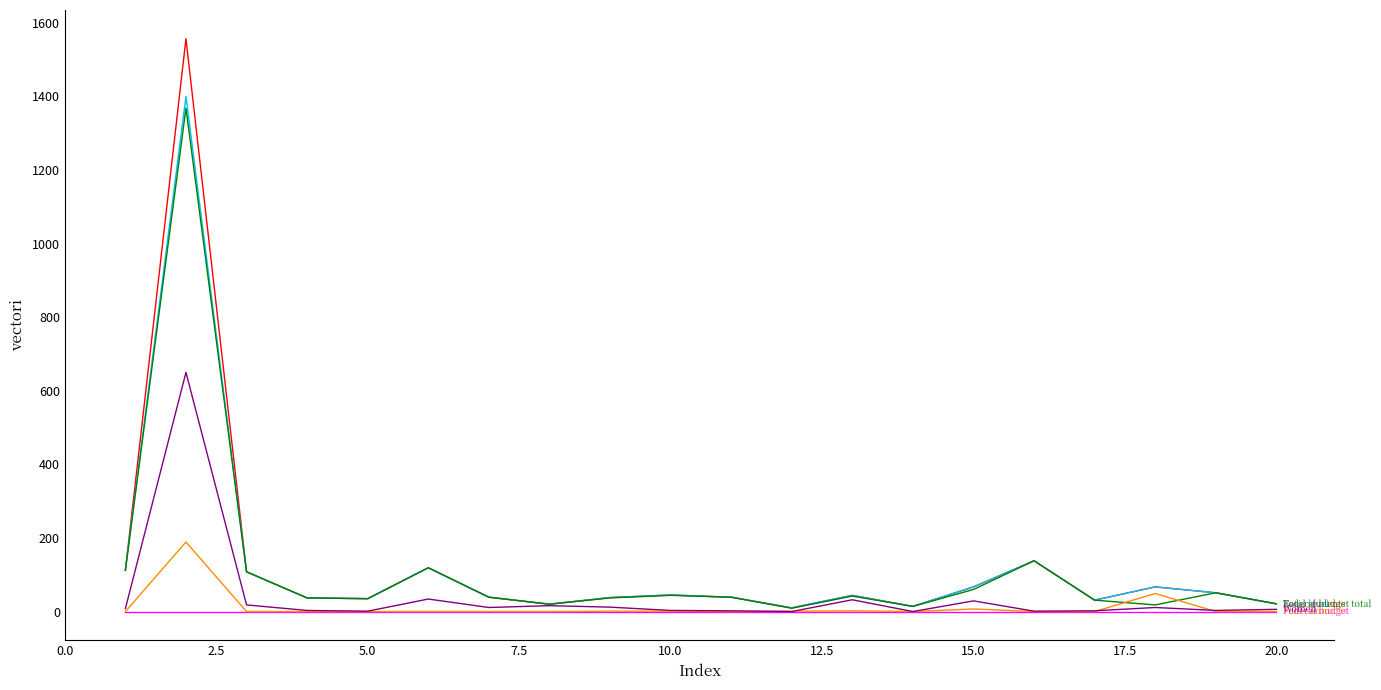

What is the greatest value displayed?

1557